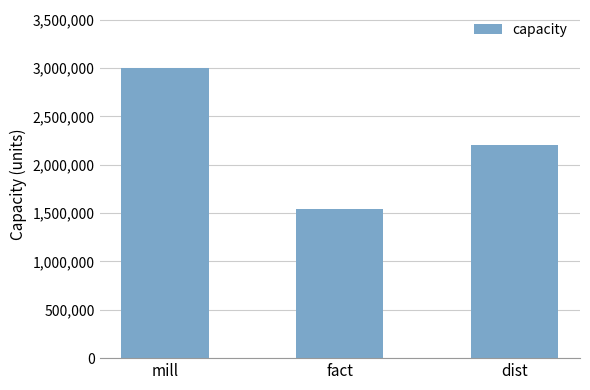

Which has a higher value, mill or dist?

mill